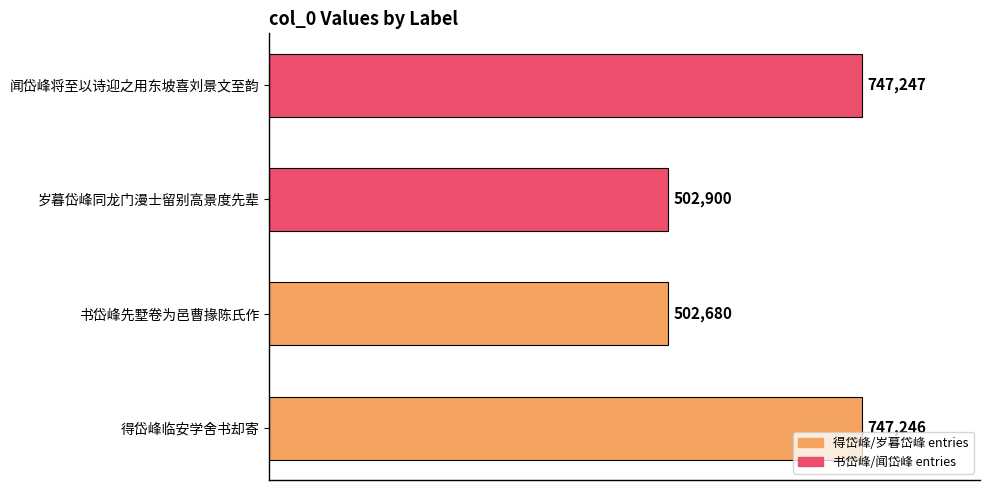

The value at 得岱峰临安学舍书却寄 is 1180314. True or false?

False